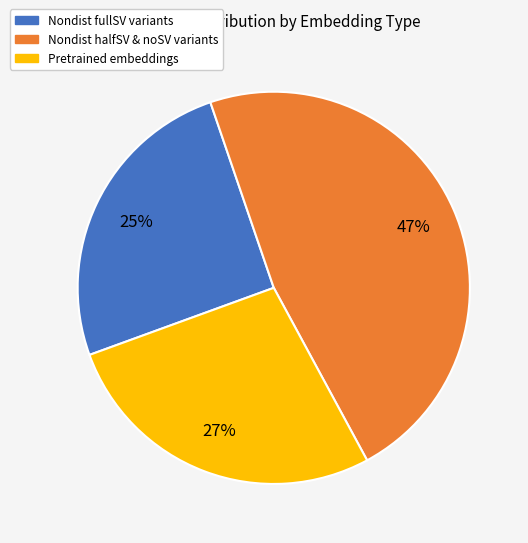

Count the number of slices in the pie.

3